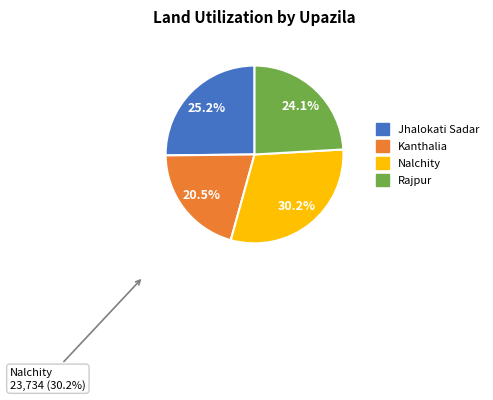

Between Jhalokati Sadar and Kanthalia, which is larger?

Jhalokati Sadar